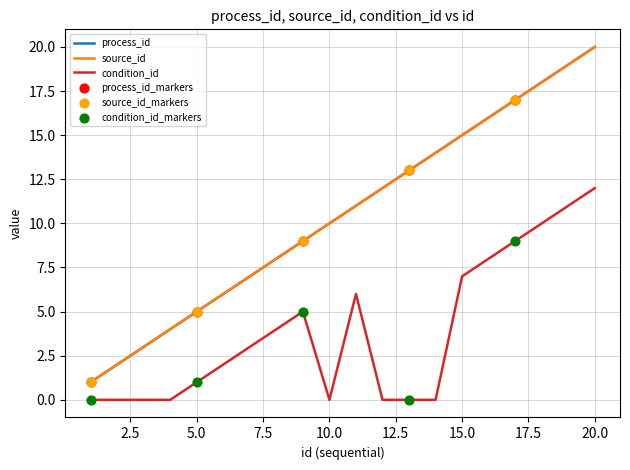

At how many categories does at least one series exceed 13?

7